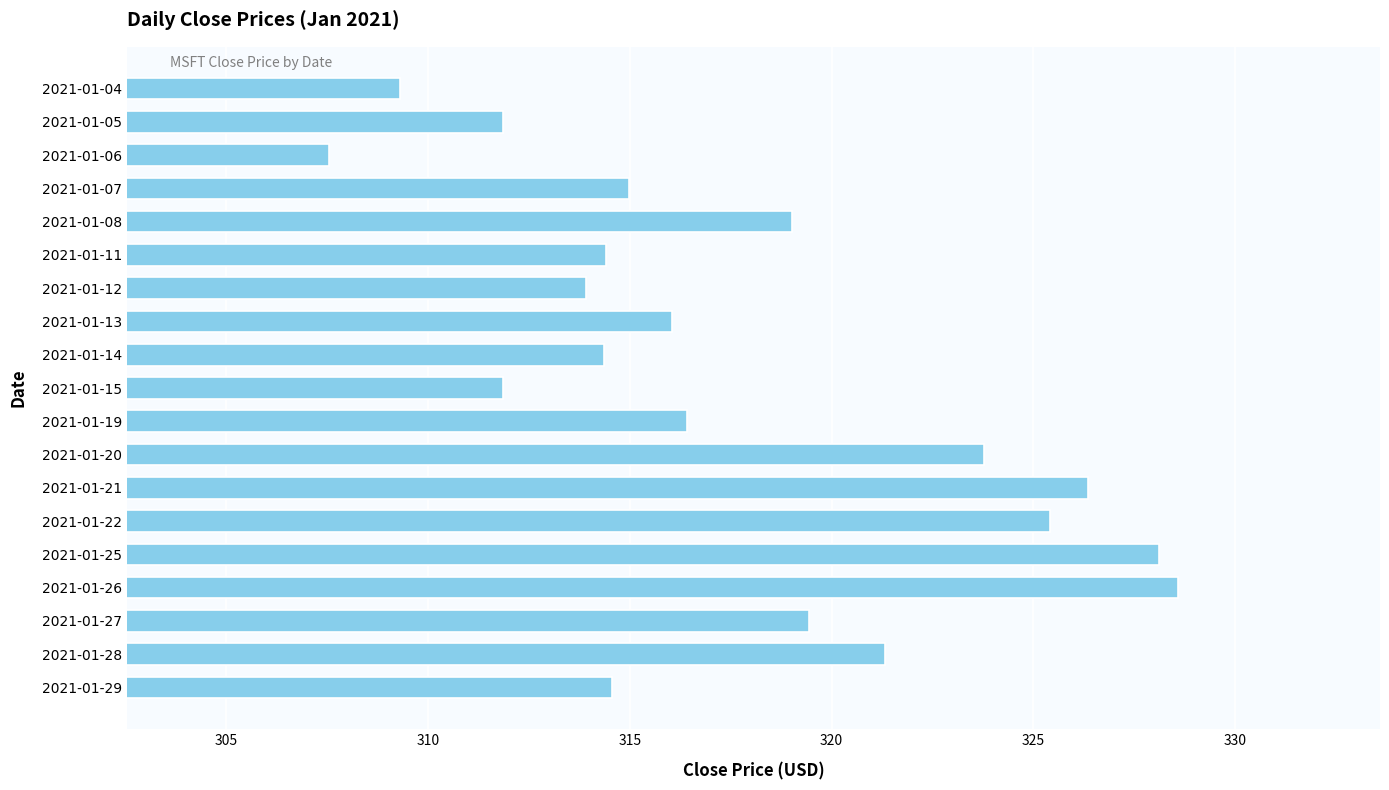

Which has a higher value, 2021-01-04 or 2021-01-14?

2021-01-14